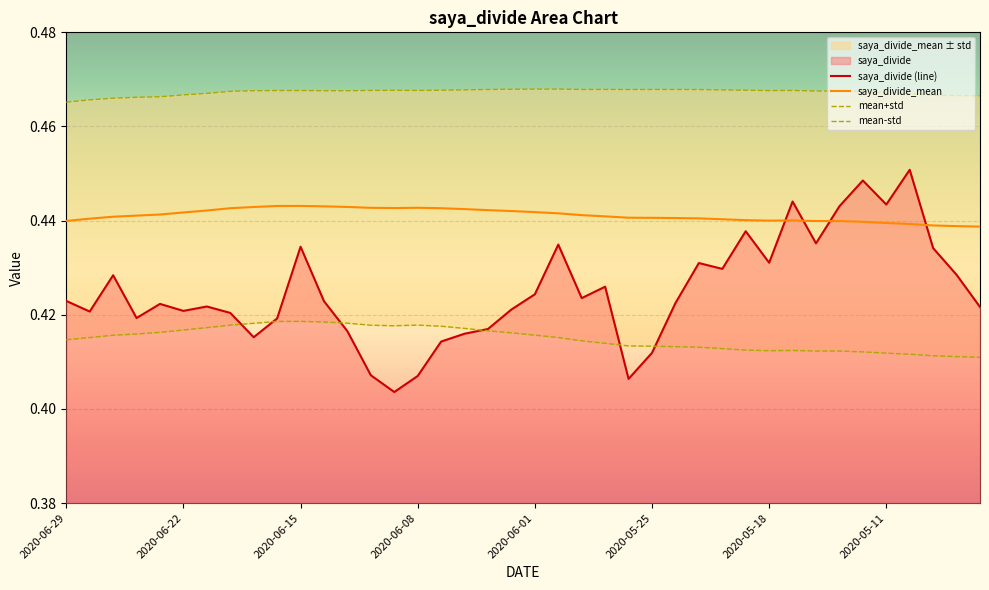

Which series has the largest total across all categories?

mean+std